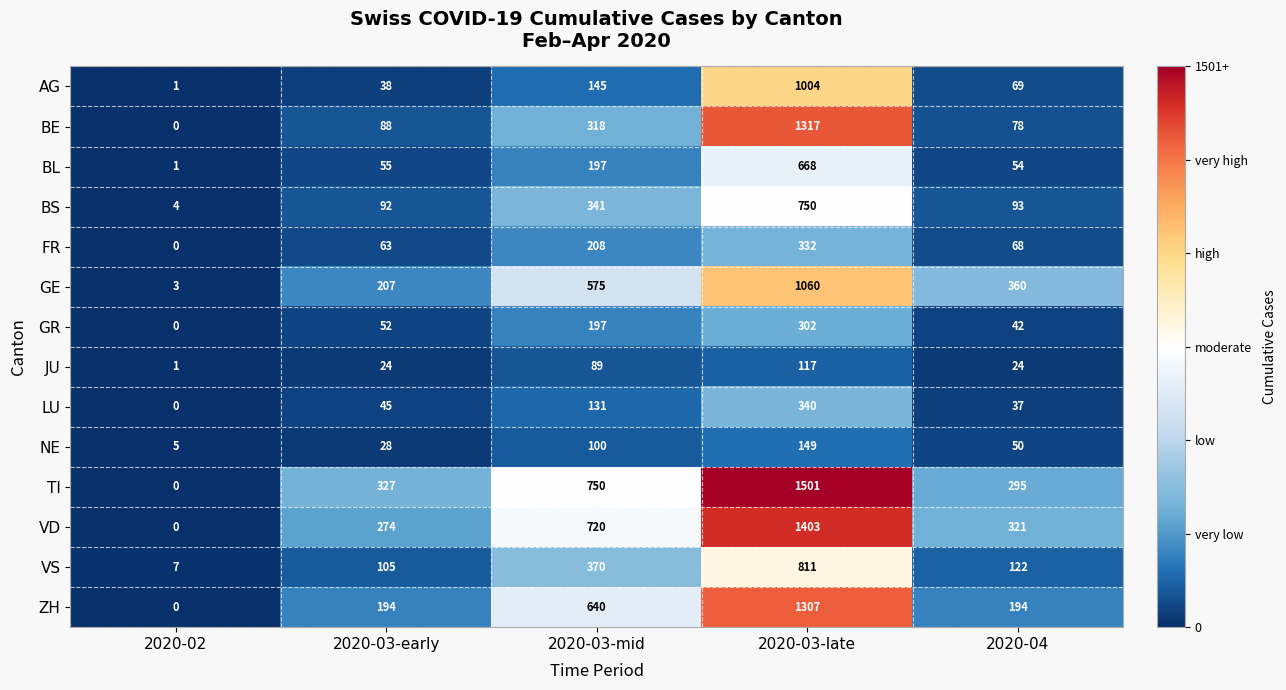

How many data points does each series have?

5